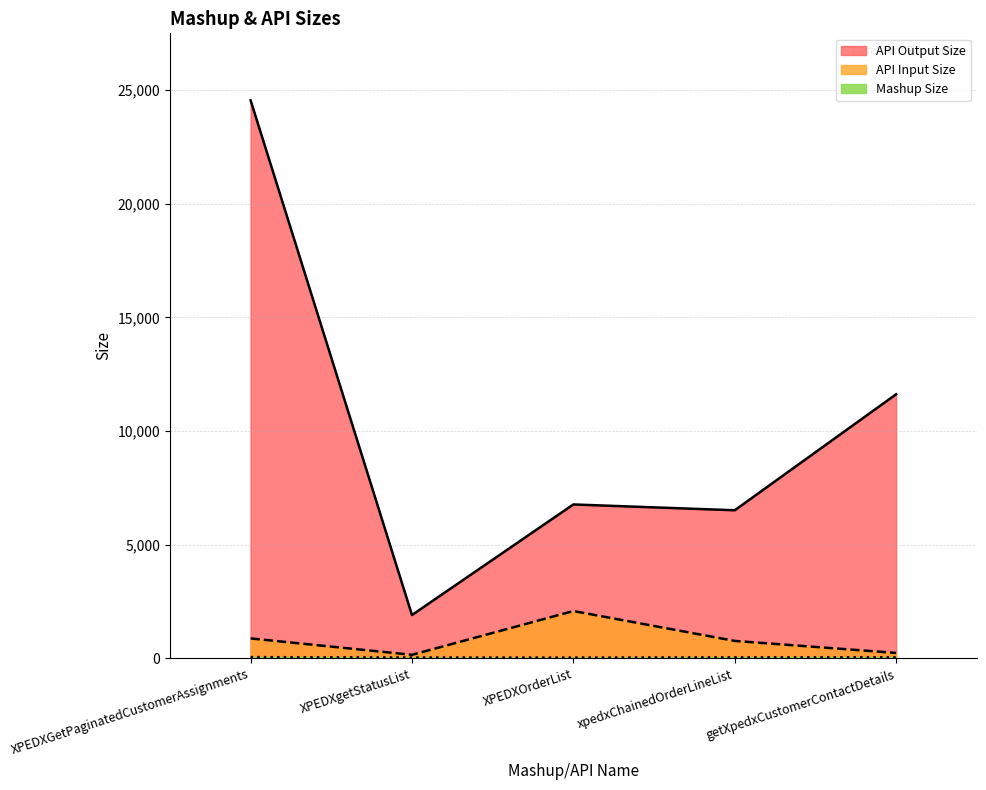

Reading left to right, what are all the values shown in this chart?

Mashup Size: 61	43	39	50	55
API Input Size: 883	161	2087	773	244
API Output Size: 24543	1911	6773	6517	11617